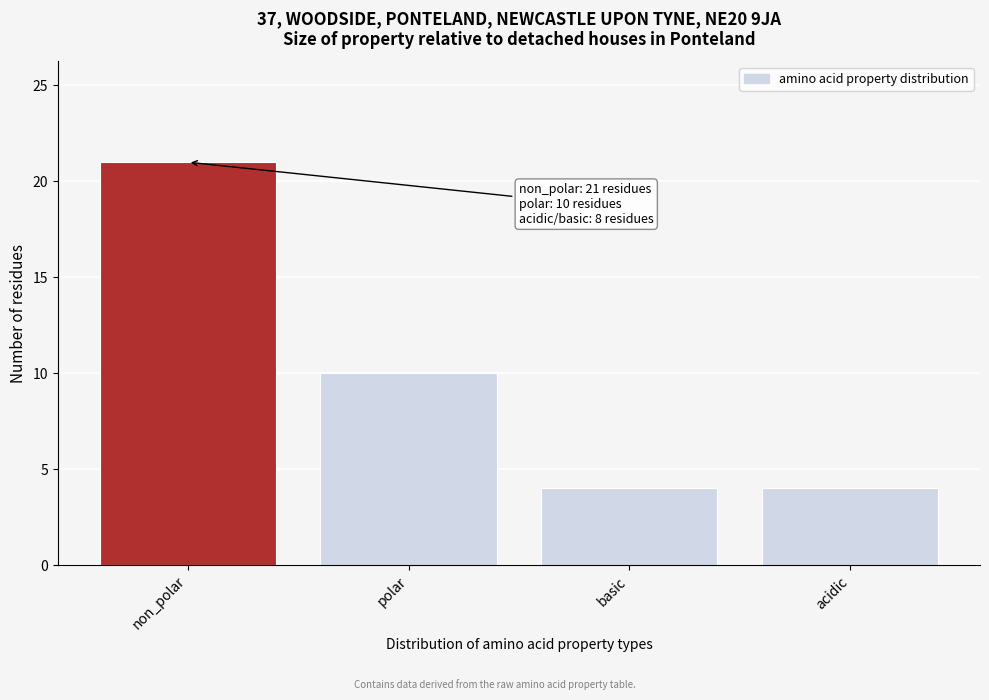

Reading left to right, extract all data points from this chart.

21	10	4	4